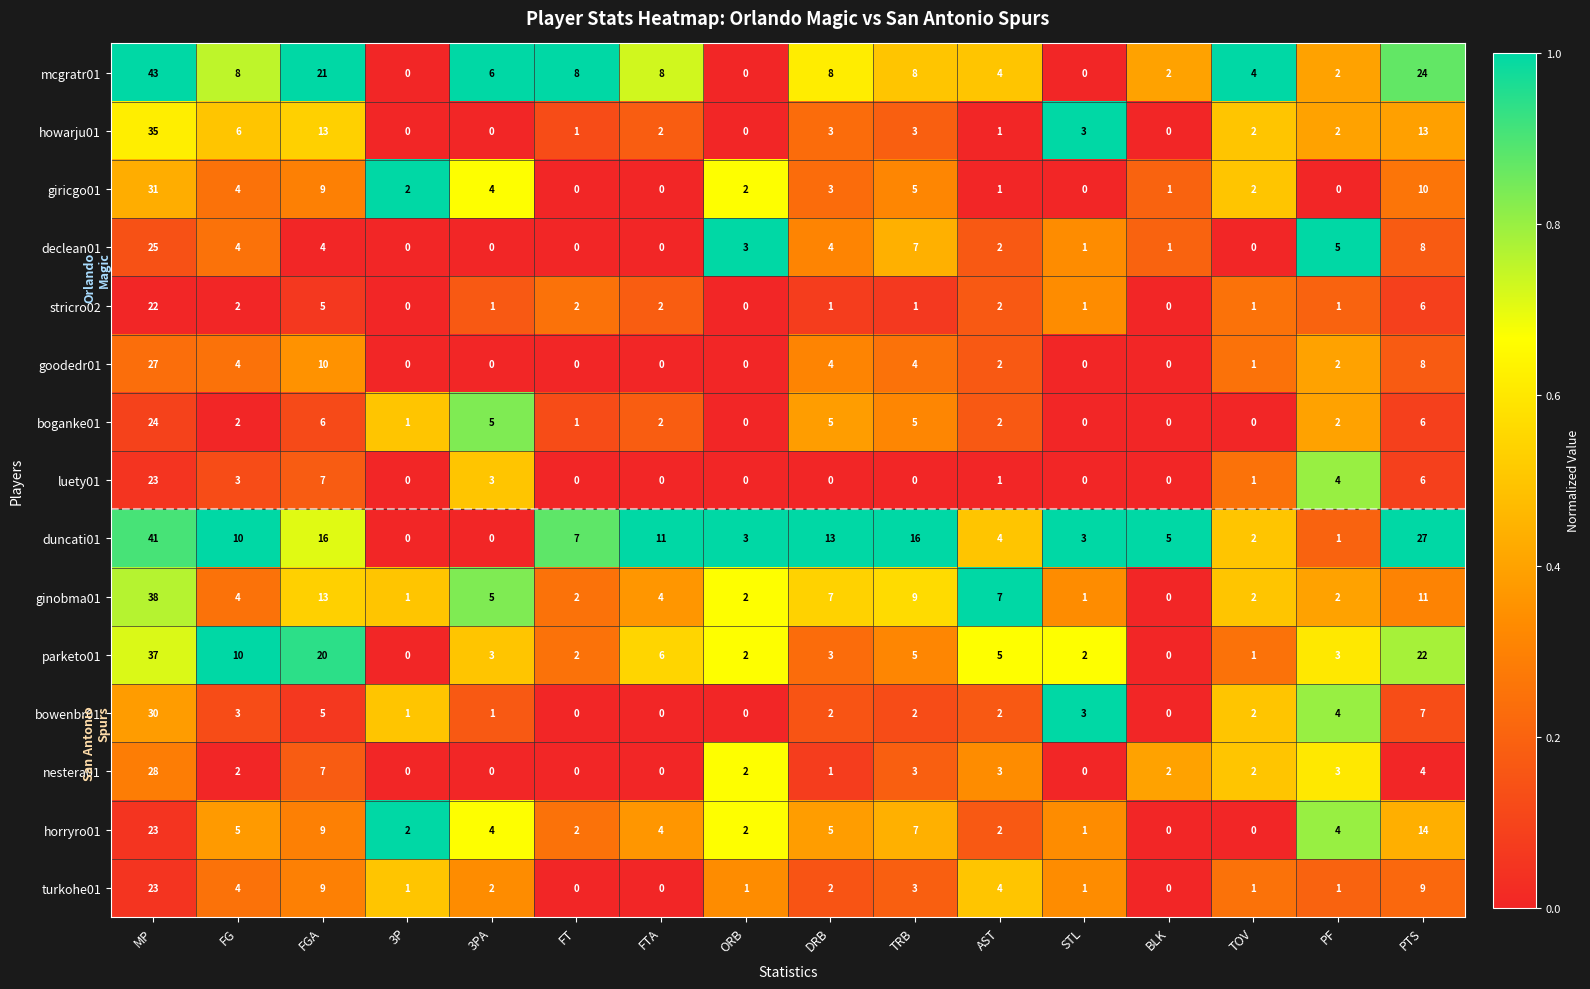

At which label does duncati01 first exceed 7?

MP